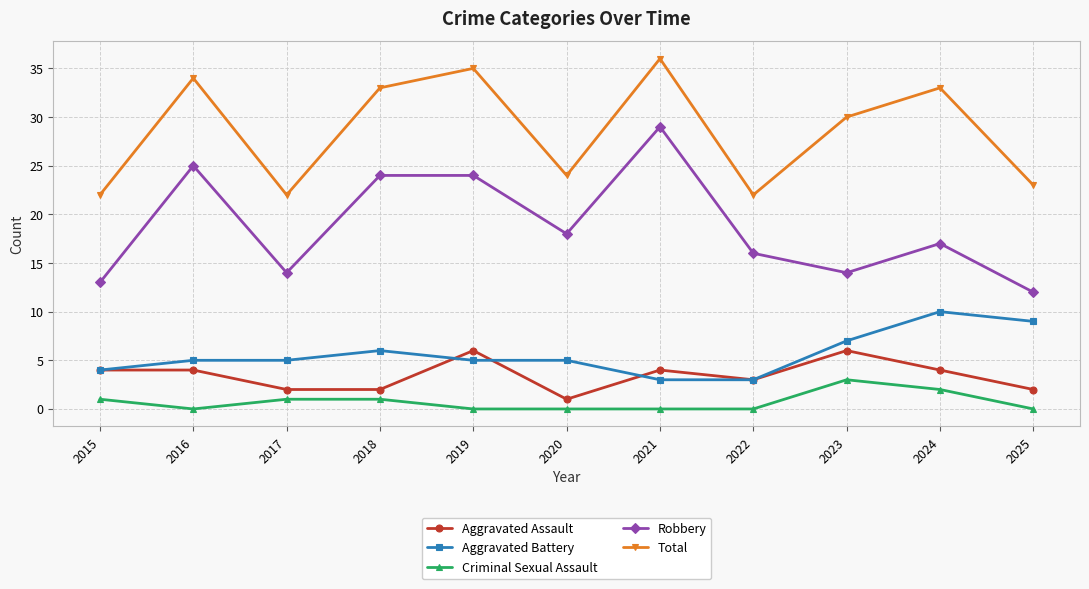

True or false: Aggravated Assault and Robbery intersect in this chart.

False